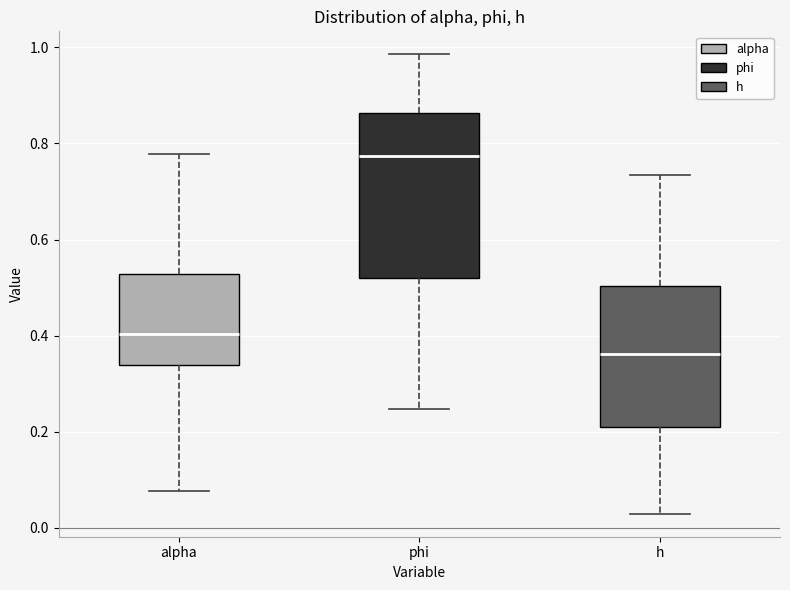

Which box is the tallest, from its lower edge to its upper edge?

phi